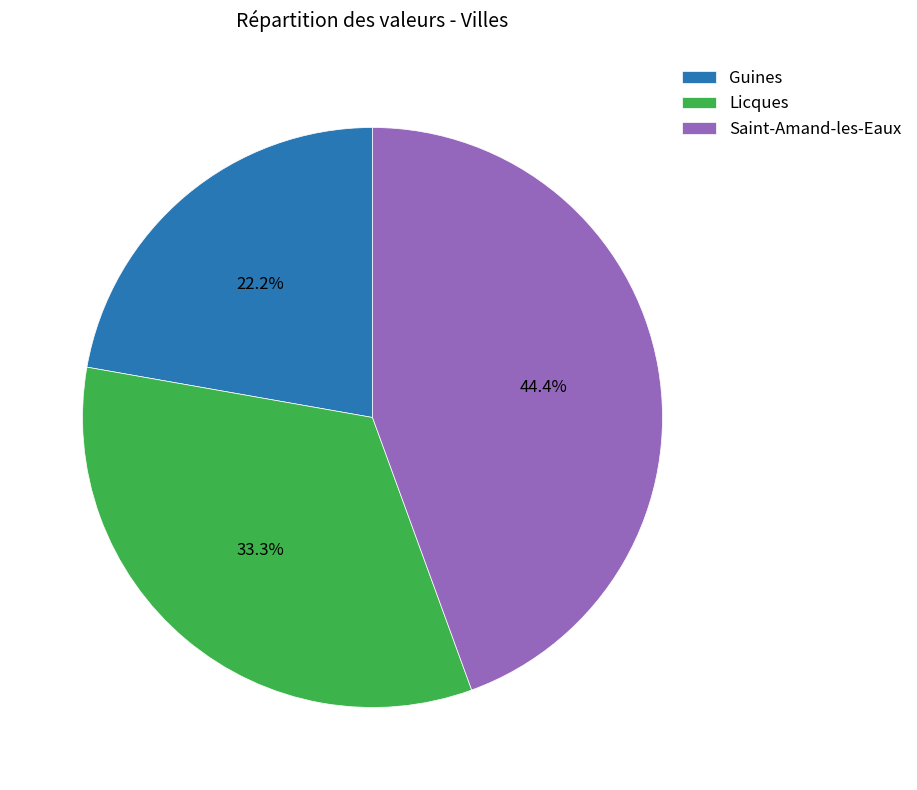

The Licques slice represents 33% of the pie. True or false?

True